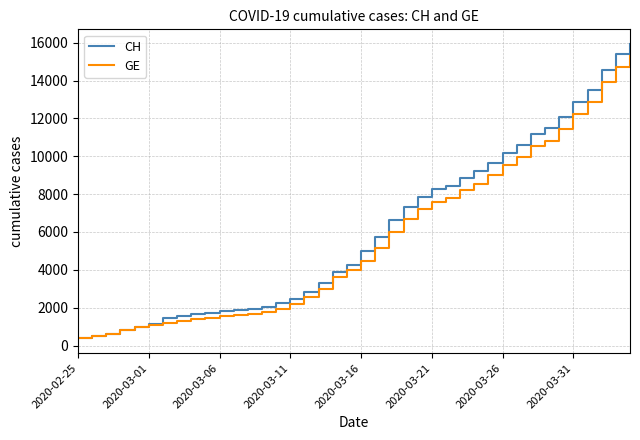

List the series in order of their peak value, highest first.

CH, GE